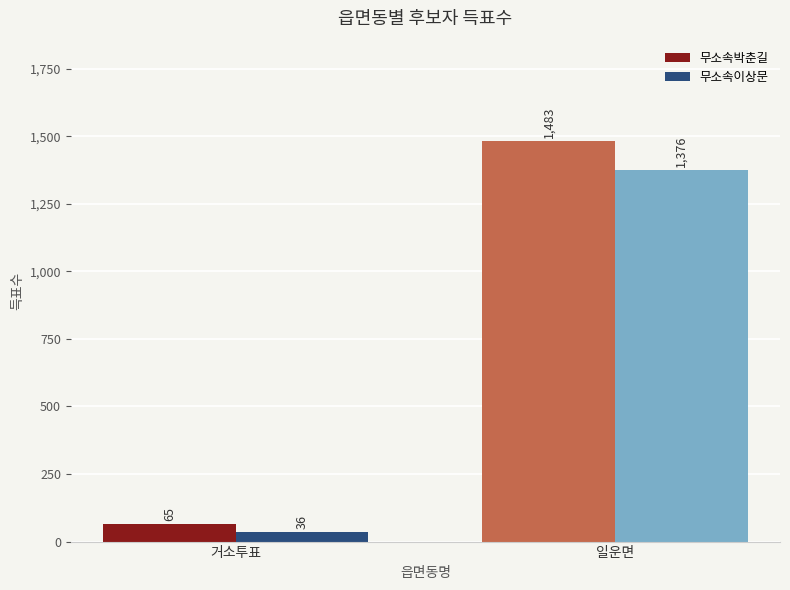

How many distinct data groups are displayed?

2